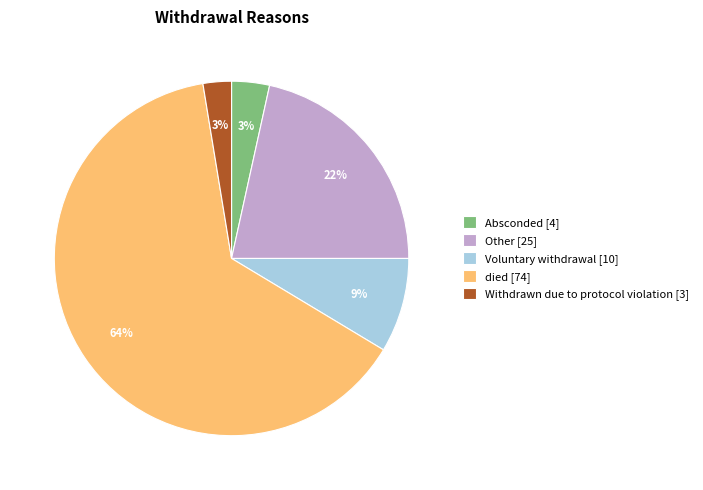

Is there a majority slice in this chart?

Yes